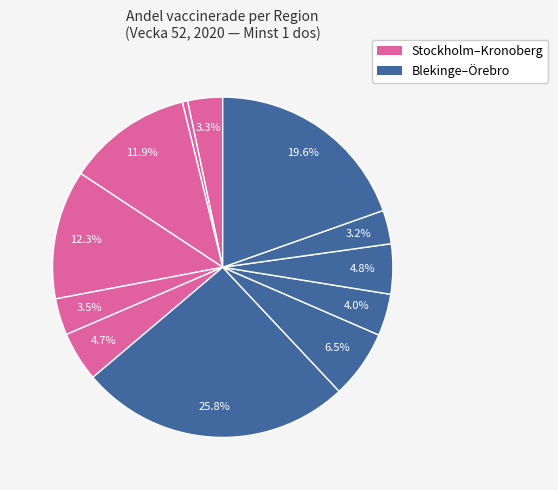

How many segments does this pie chart have?

12